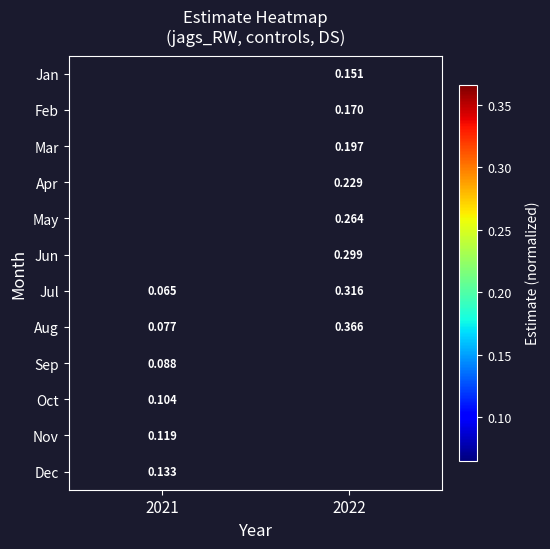

Count the number of categories in the chart.

2